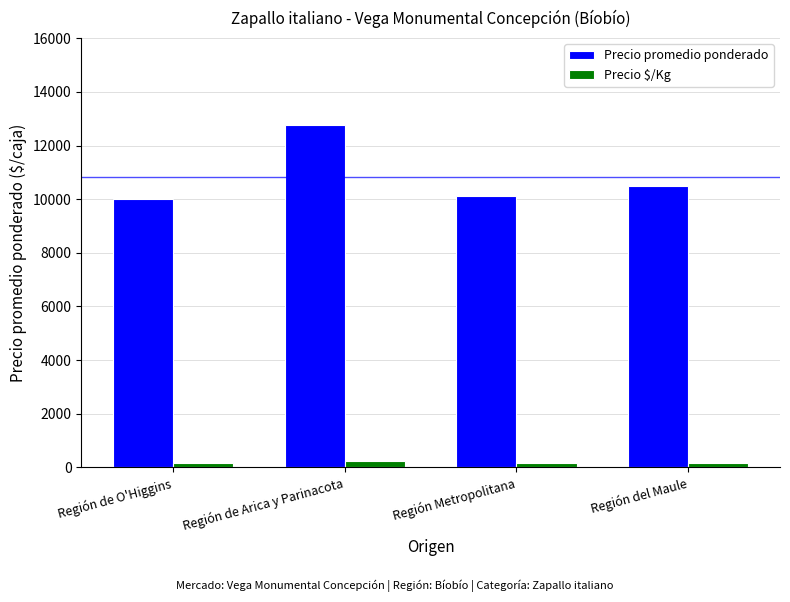

Rank the series by their average value, from lowest to highest.

Precio $/Kg, Precio promedio ponderado